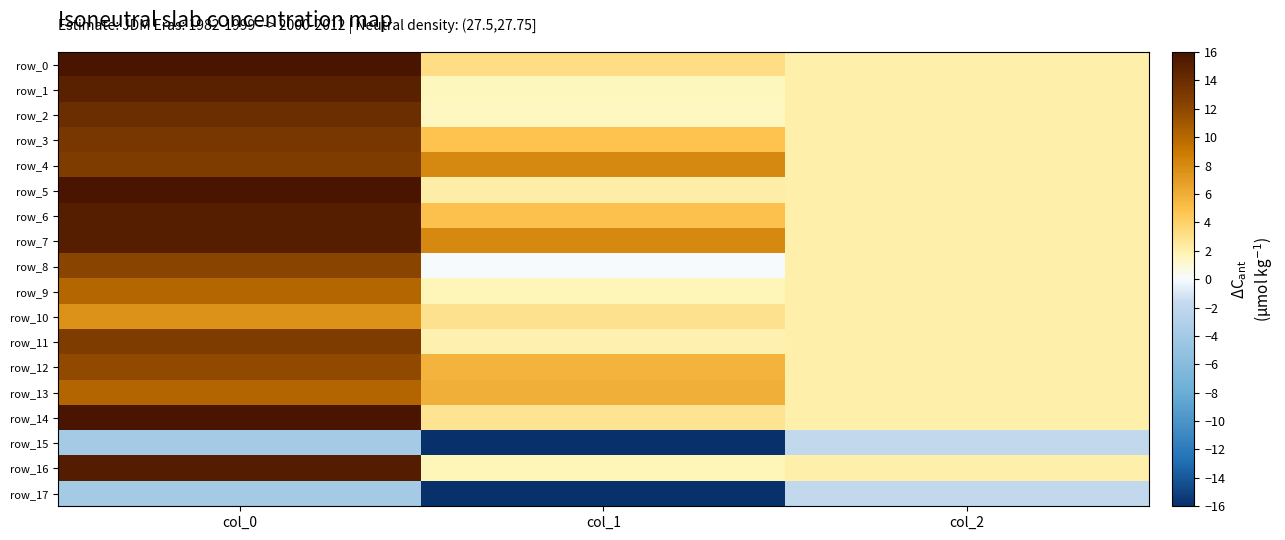

Read the row_9 value at col_0.

10.1